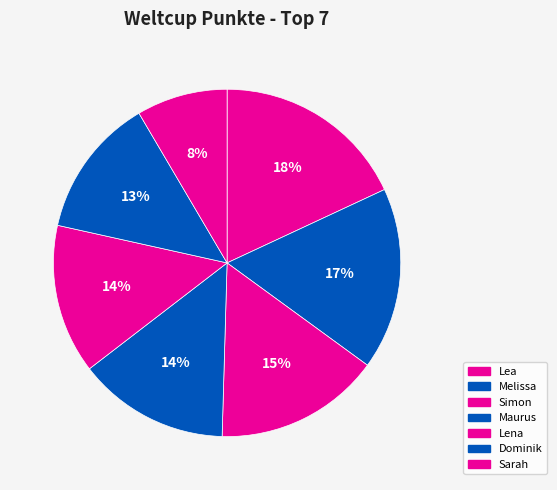

Count the number of slices in the pie.

7